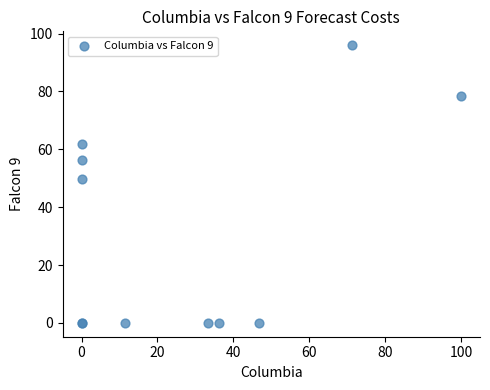

What Y value in the scatter plot is closest to 48?

49.9